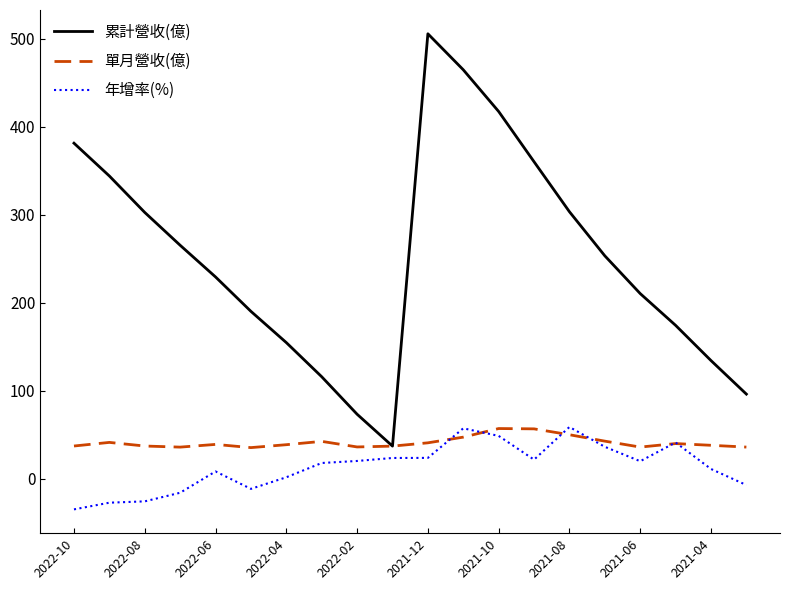

Which series has the largest total across all categories?

累計營收(億)